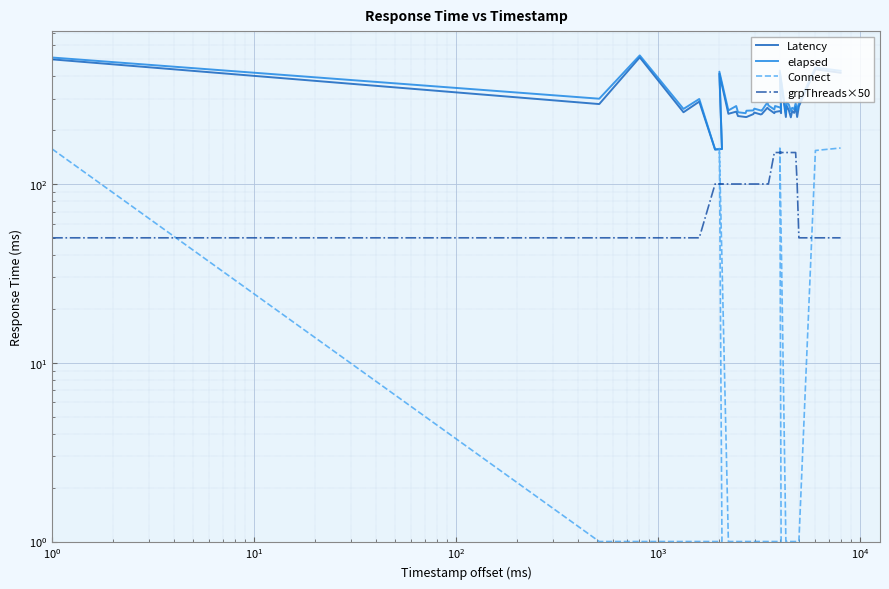

True or false: elapsed and grpThreads×50 cross at least once.

False